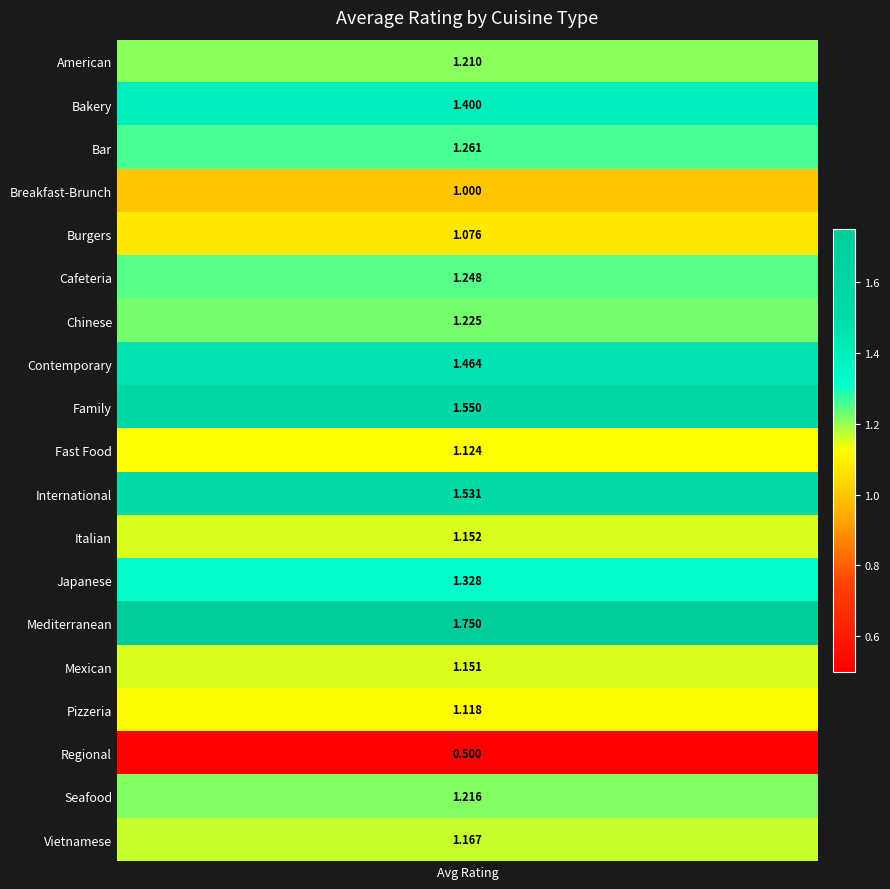

Between Family and Seafood, which is larger?

Family